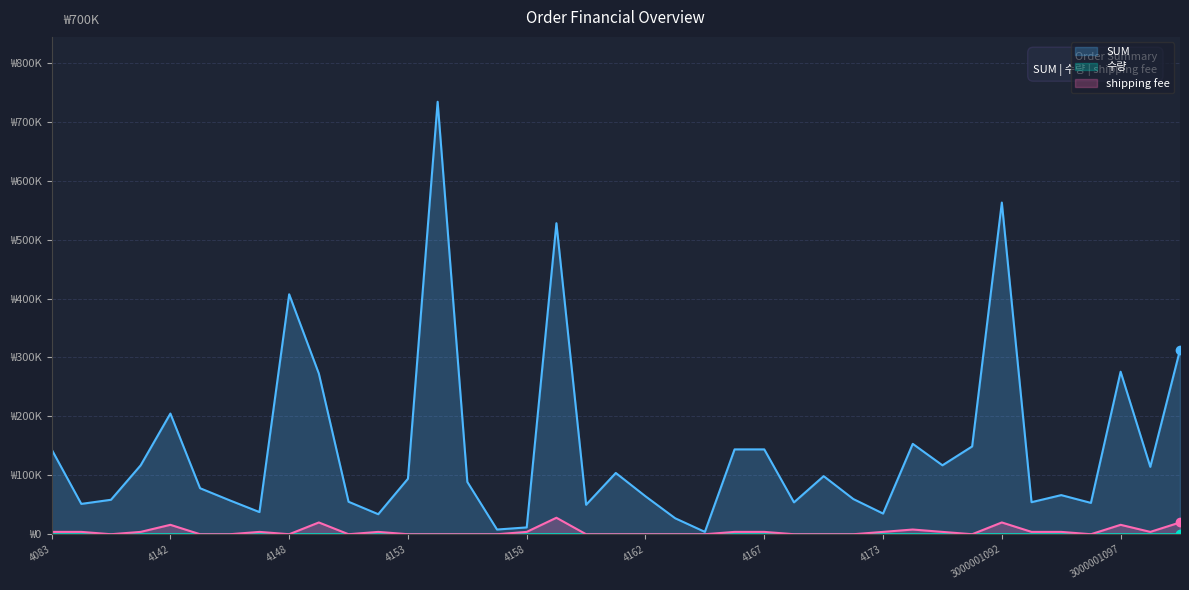

Reading left to right, extract all data points from this chart.

SUM: 4083=144000	4101=51500	4137=58500	4139=117000	4142=204800	4144=78100	4145=57500	4147=37600	4148=407200	4149=272600	4150=55150	4152=34000	4153=94200	4154=733900	4155=88800	4157=8000	4158=11600	4159=527800	4160=50000	4161=104000	4162=64400	4163=27100	4165=4000	4166=144000	4167=144000	4168=54100	4170=98600	4171=59700	4173=35100	3000001089=153400	3000001090=117000	3000001091=149000	3000001092=562850	3000001093=54400	3000001094=66400	3000001095=53200	3000001097=275800	3000001098=114400	3000001099=312800
수량: 4083=1	4101=1	4137=15	4139=1	4142=4	4144=41	4145=13	4147=8	4148=5	4149=5	4150=15	4152=1	4153=36	4154=75	4155=1	4157=2	4158=2	4159=67	4160=17	4161=17	4162=51	4163=10	4165=1	4166=1	4167=1	4168=14	4170=38	4171=30	4173=9	3000001089=2	3000001090=1	3000001091=71	3000001092=40	3000001093=1	3000001094=1	3000001095=12	3000001097=4	3000001098=22	3000001099=22
shipping fee: 4083=4000	4101=4000	4137=0	4139=4000	4142=16000	4144=0	4145=0	4147=4000	4148=0	4149=20000	4150=0	4152=4000	4153=0	4154=0	4155=0	4157=0	4158=4000	4159=28000	4160=0	4161=0	4162=0	4163=0	4165=0	4166=4000	4167=4000	4168=0	4170=0	4171=0	4173=4000	3000001089=8000	3000001090=4000	3000001091=0	3000001092=20000	3000001093=4000	3000001094=4000	3000001095=0	3000001097=16000	3000001098=4000	3000001099=20000